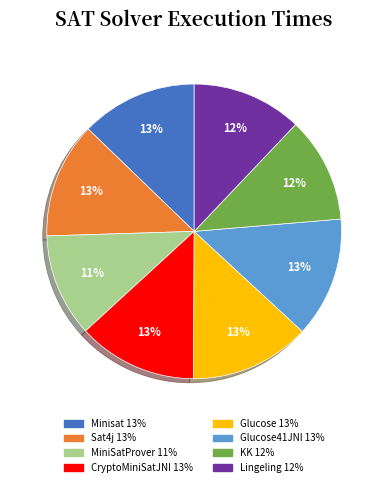

How many segments does this pie chart have?

8